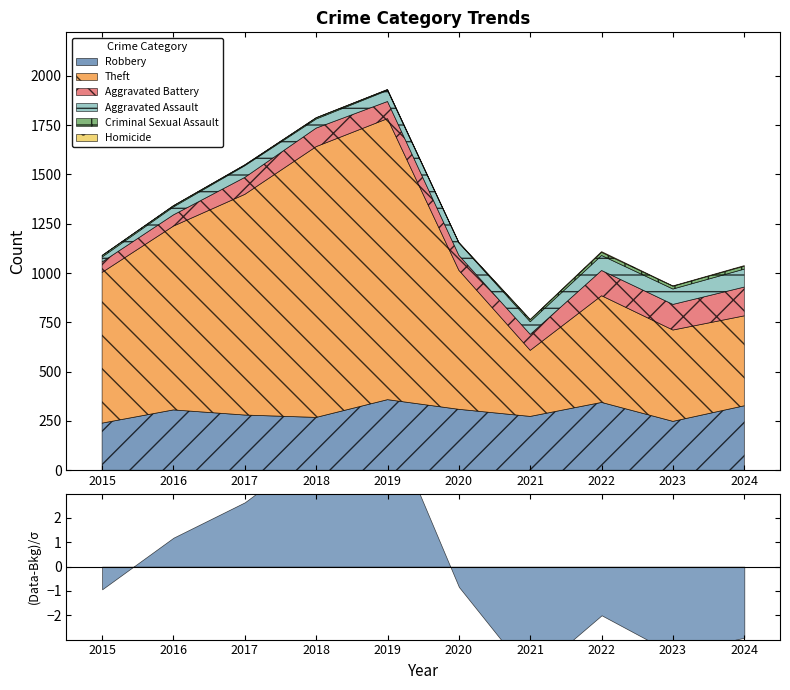

How many categories are shown in the chart?

10